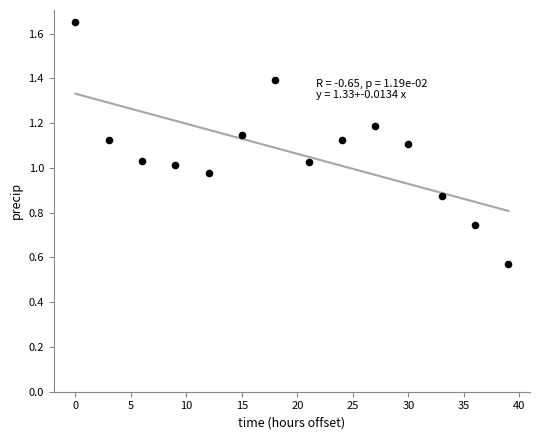

What is the range of X values (max minus min)?

39.0